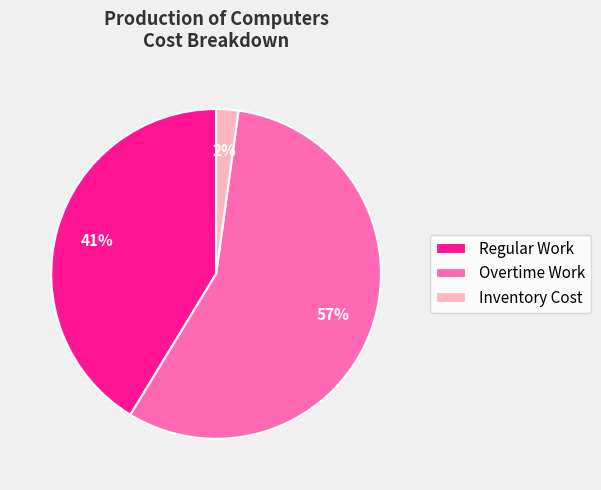

Is the sum of Overtime Work and Regular Work greater than half?

Yes